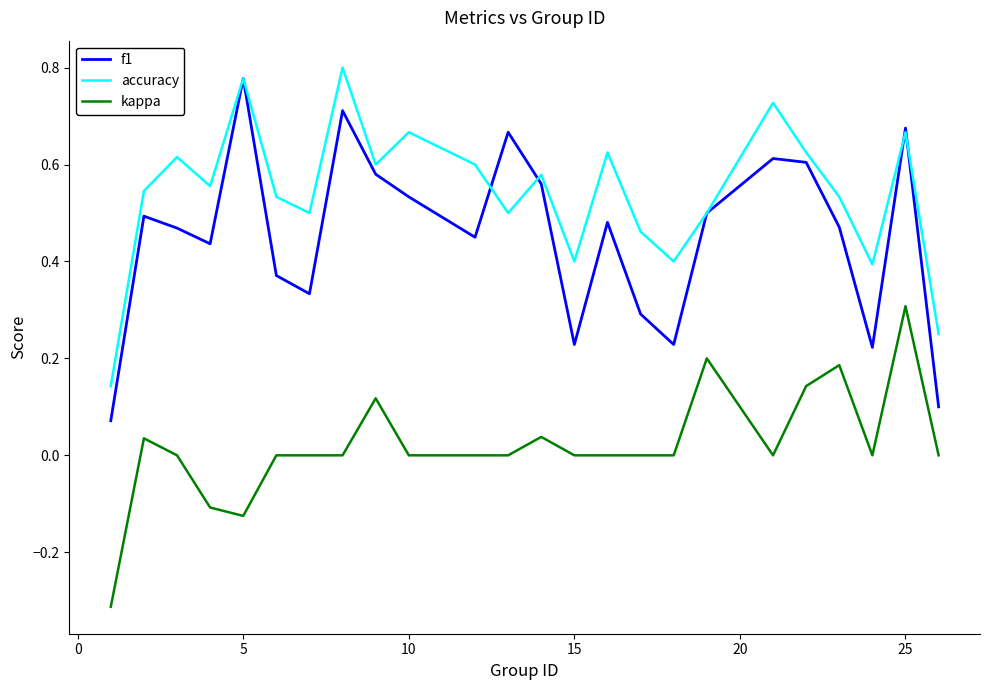

How many accuracy values are between 0 and 1?

24